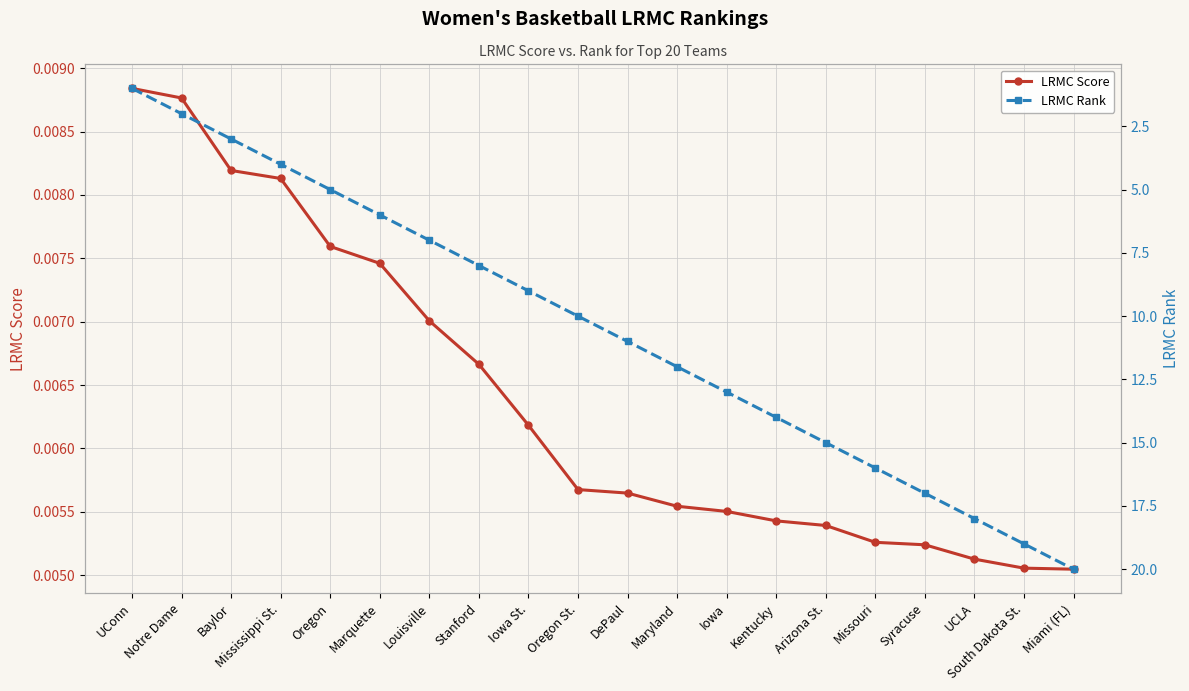

Reading left to right, list all the values displayed in this chart.

LRMC Score: 0.0	0.0	0.0	0.0	0.0	0.0	0.0	0.0	0.0	0.0	0.0	0.0	0.0	0.0	0.0	0.0	0.0	0.0	0.0	0.0
LRMC Rank: 1.0	2.0	3.0	4.0	5.0	6.0	7.0	8.0	9.0	10.0	11.0	12.0	13.0	14.0	15.0	16.0	17.0	18.0	19.0	20.0